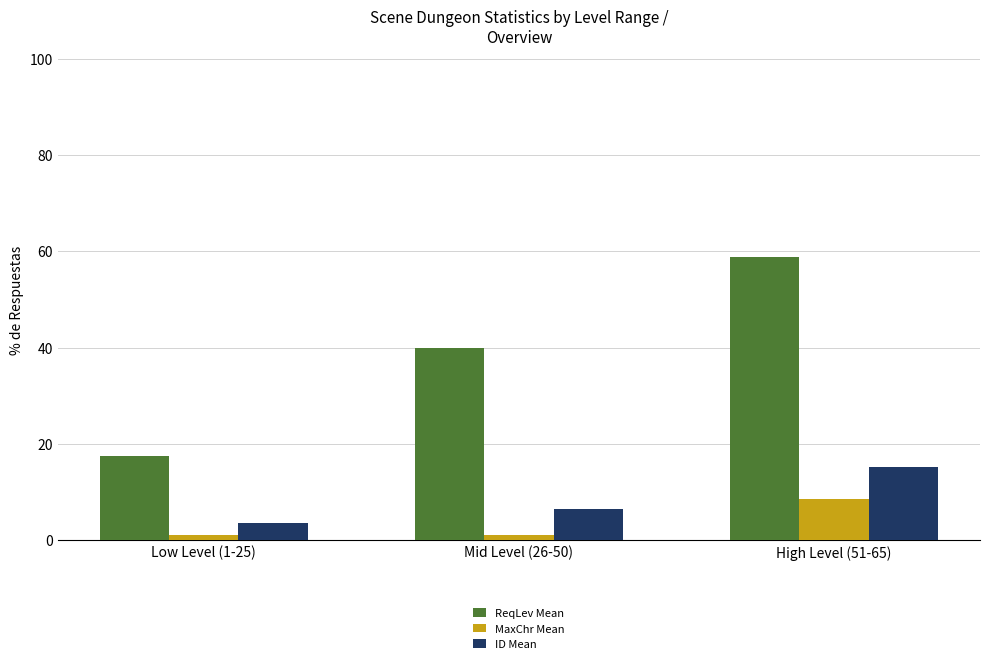

What is the average value of the MaxChr Mean series?

3.5